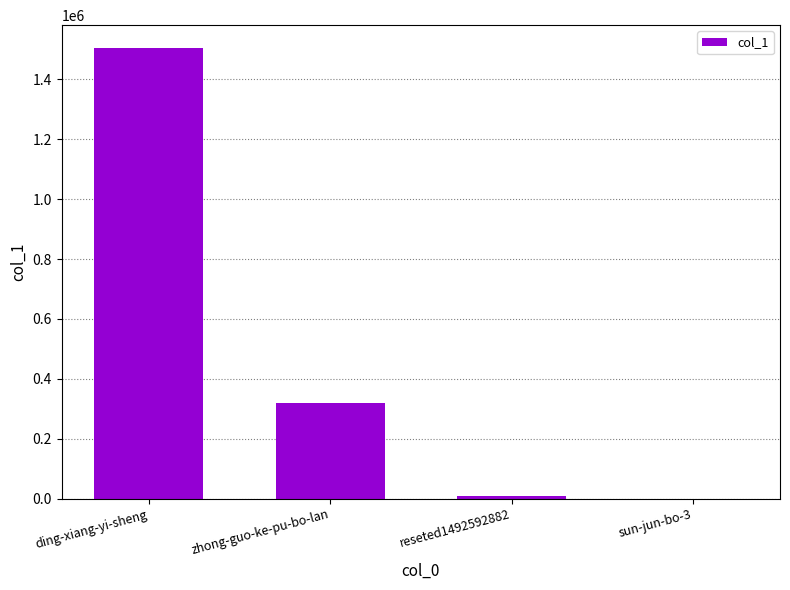

Is it true that the value at ding-xiang-yi-sheng is 1505927?

True